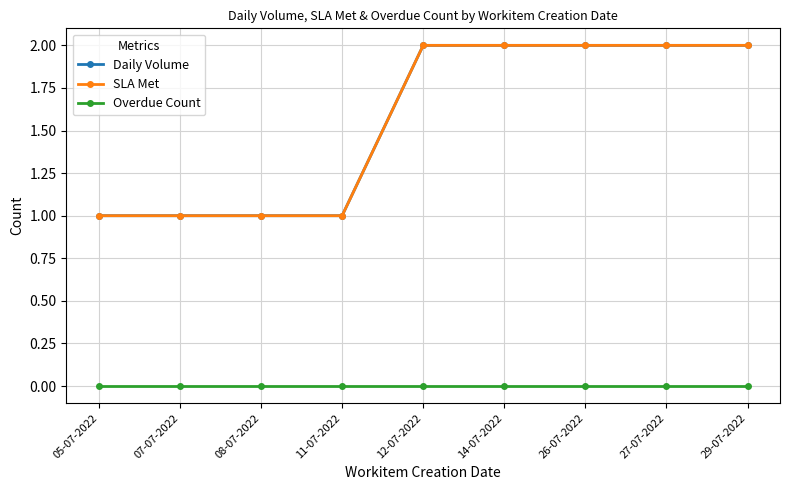

At which label is Daily Volume closest to 1?

05-07-2022